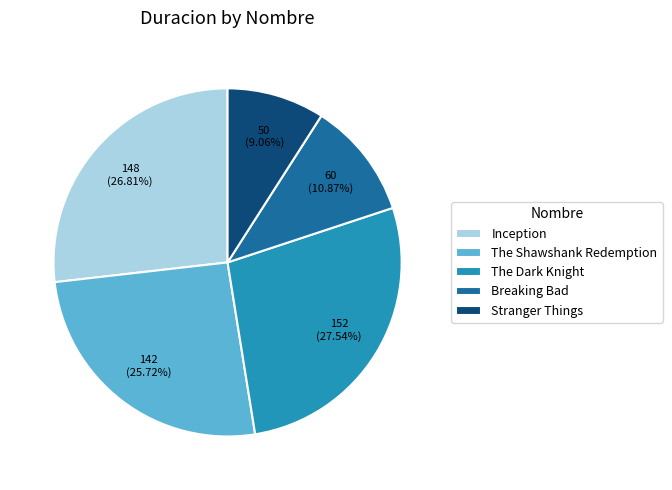

Rank the categories by value from lowest to highest.

Stranger Things, Breaking Bad, The Shawshank Redemption, Inception, The Dark Knight